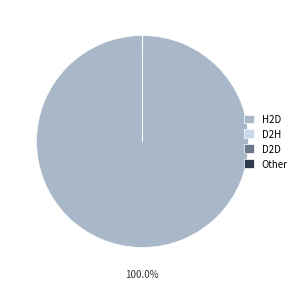

Which category has the biggest portion of the pie?

H2D